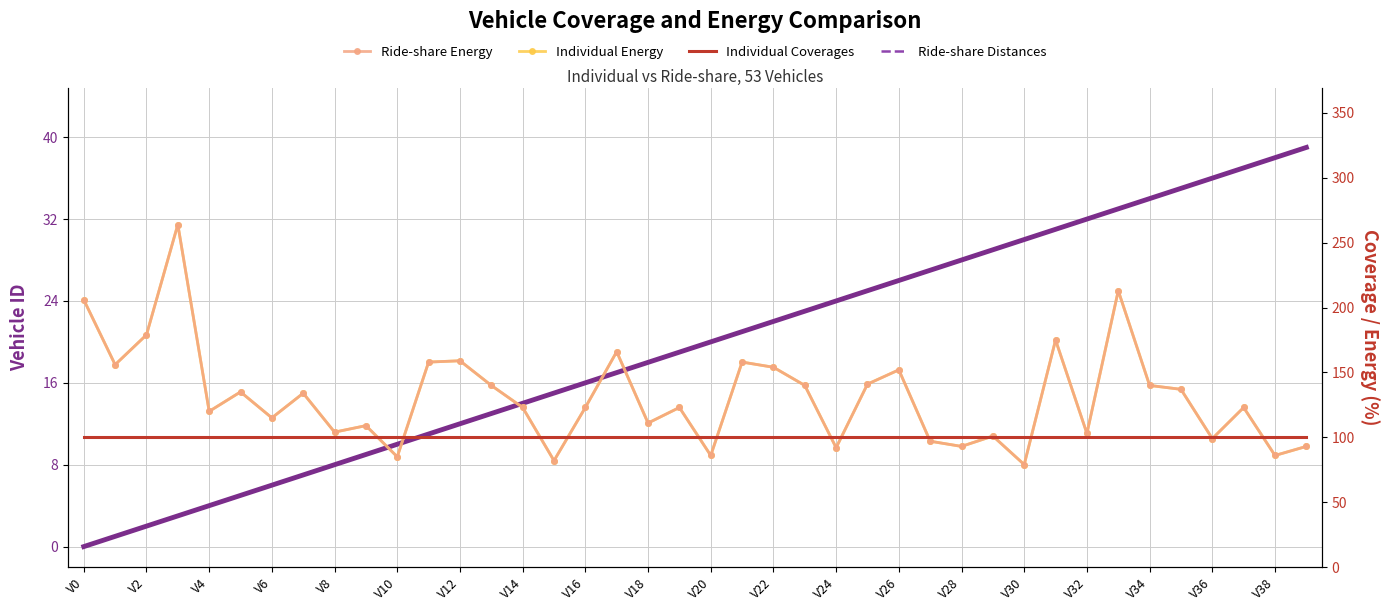

At which label is Ride-share Energy closest to 171?

31